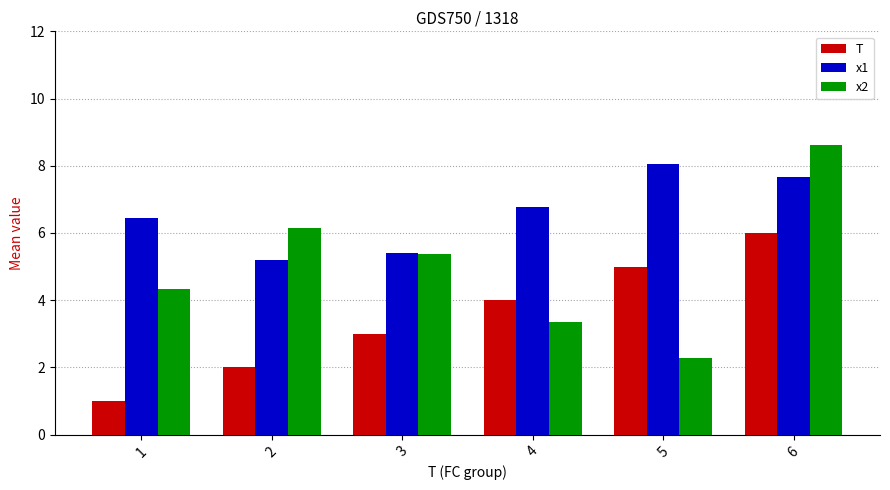

What is the minimum value for x1?

5.2